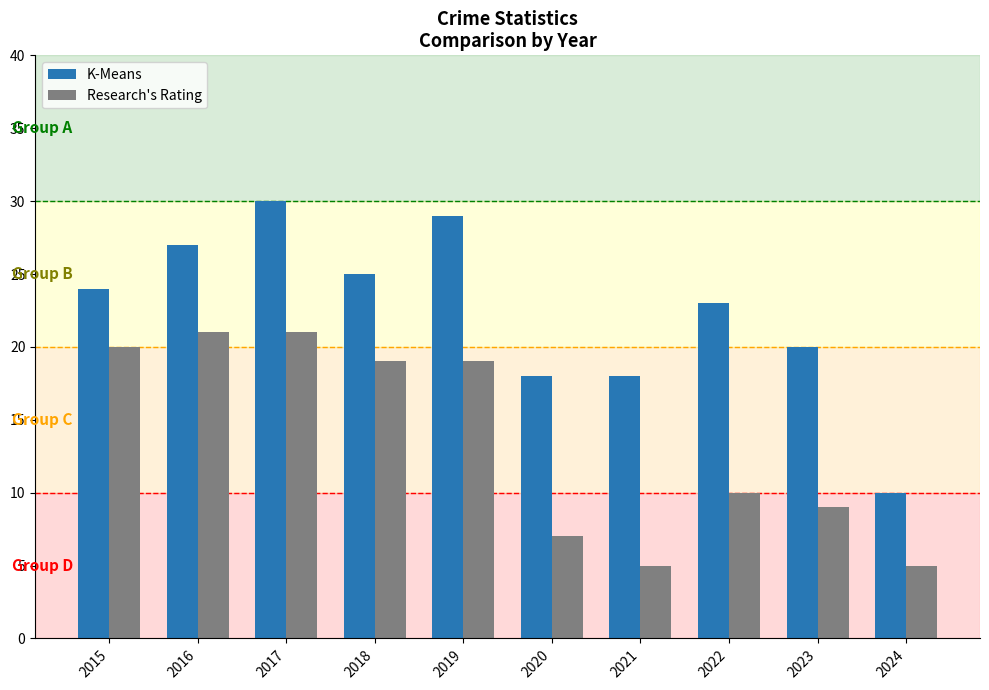

Is the value of K-Means at 2015 greater than the value of Research's Rating at 2019?

Yes